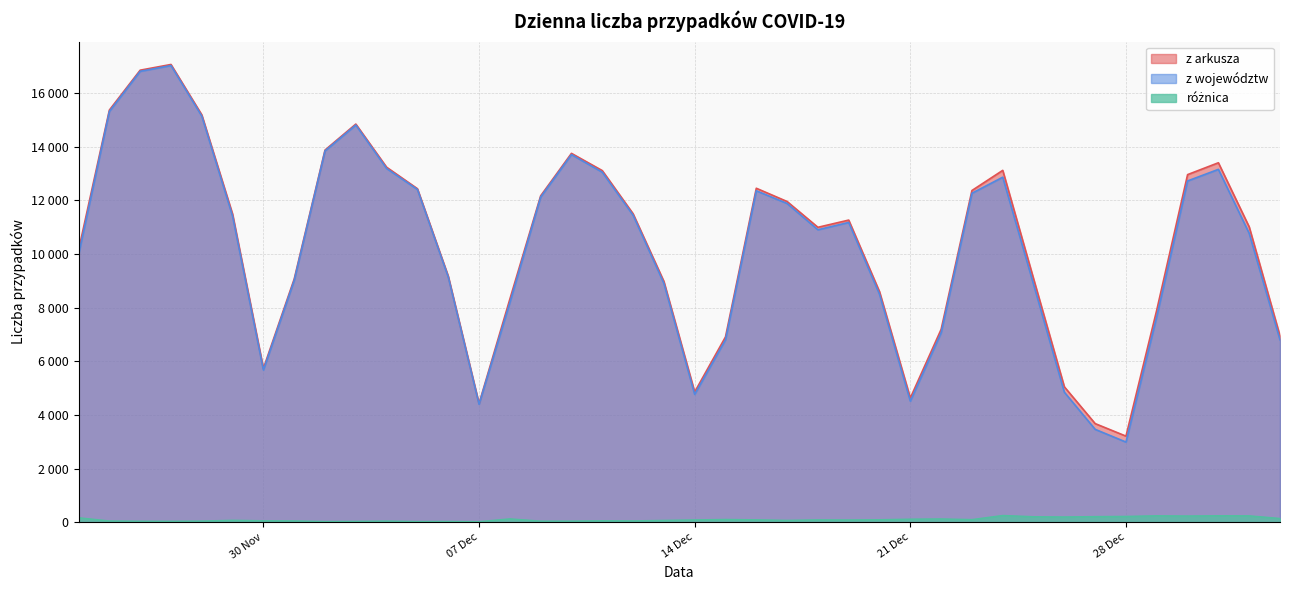

Is it true that z województw equals 4768 at 14 Dec?

True